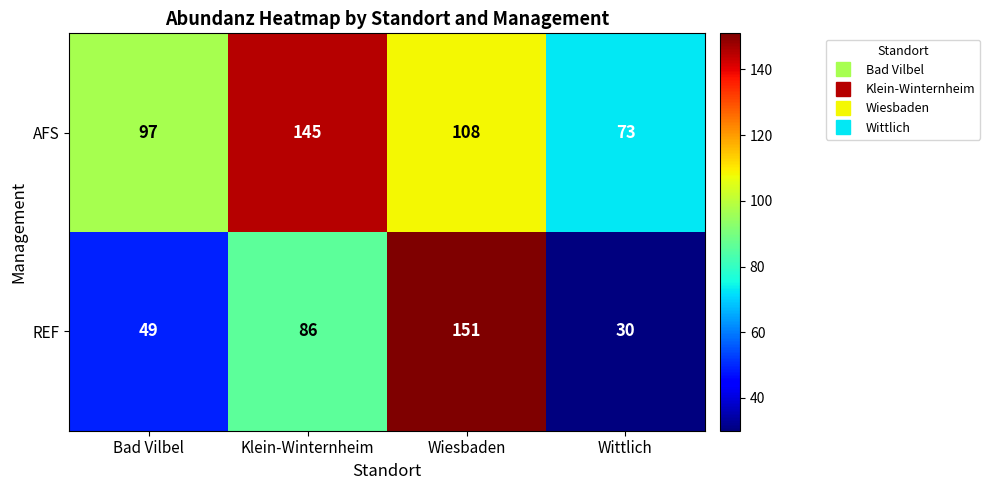

True or false: REF has a value of 151 at Wiesbaden.

True